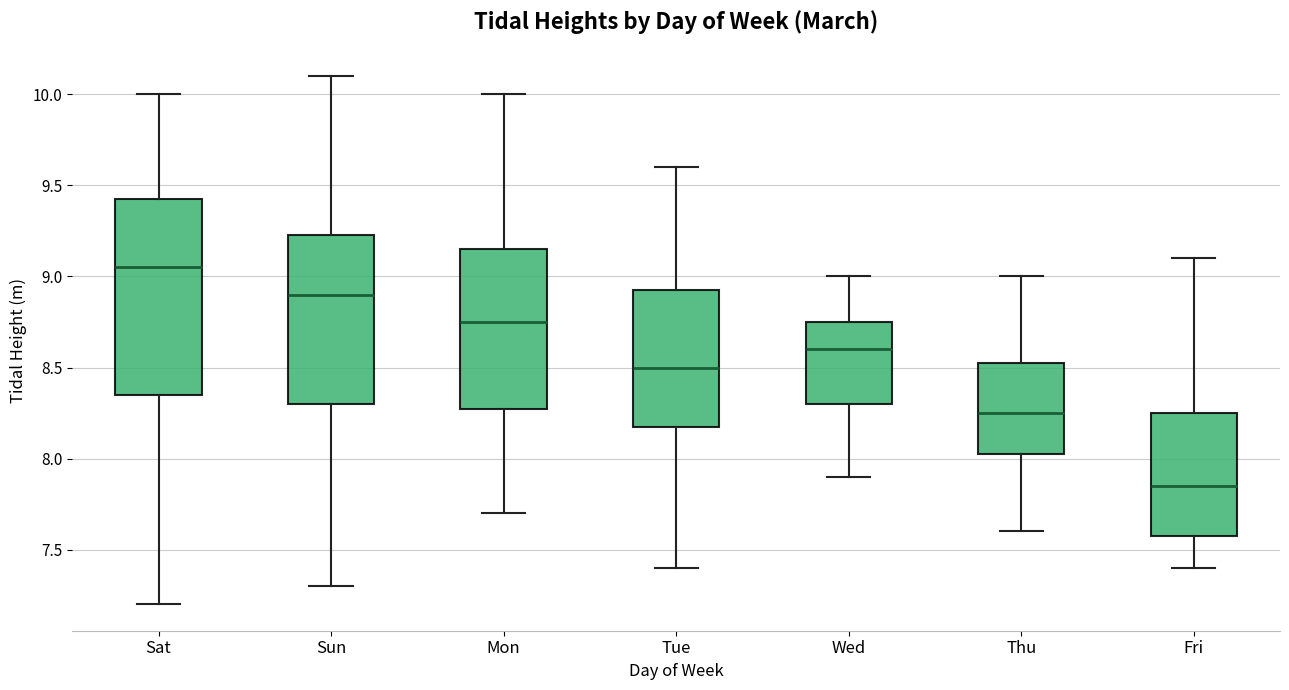

Where does the median line of the box for Wed sit on the y-axis? The values are not printed on the chart, so give them approximately, as read against the axis.

8.60